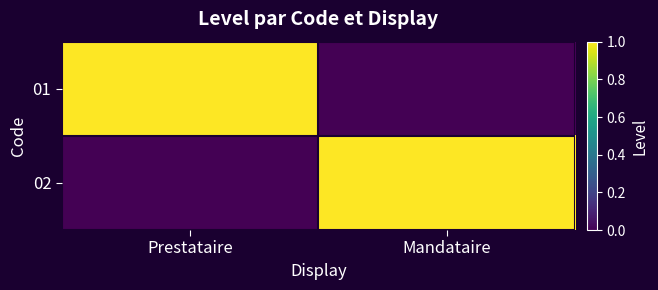

Reading right to left, transcribe all the data shown in this chart.

01: Mandataire=0	Prestataire=1
02: Mandataire=1	Prestataire=0